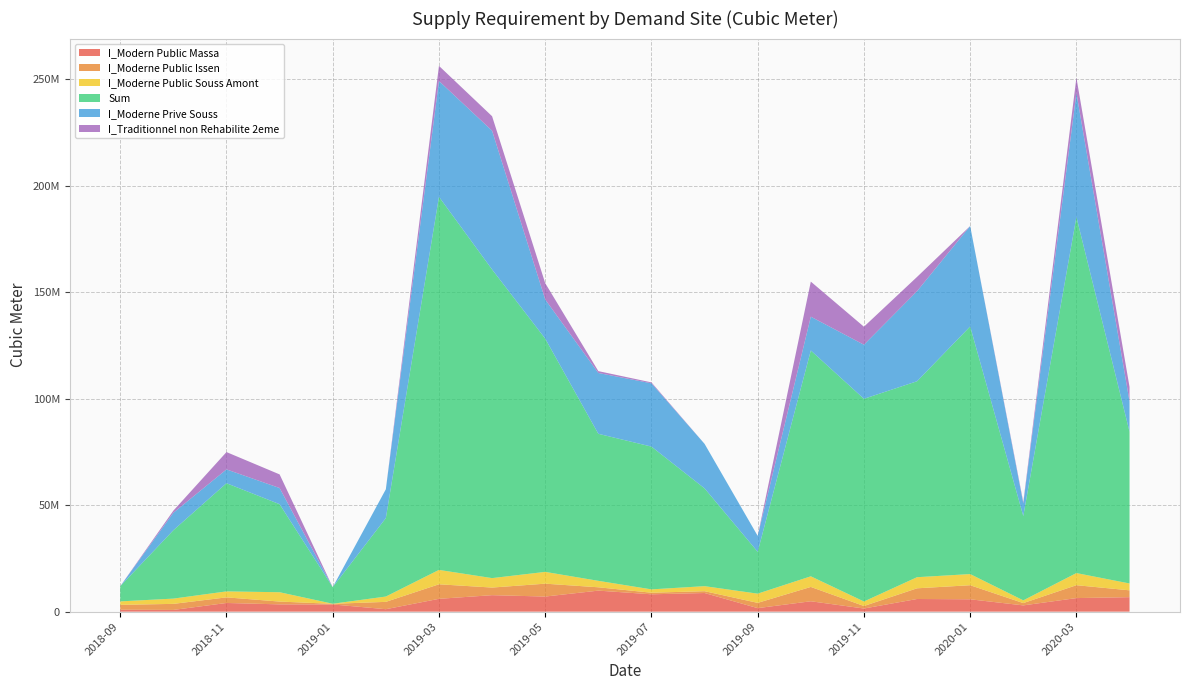

Reading left to right, transcribe all the data shown in this chart.

I_Modern Public Massa: 915167.0	814983.0	4081143.0	3425010.0	3385693.0	1157274.0	6029809.0	7747368.0	7099555.0	9881503.0	8154608.0	8755573.0	1658974.0	4883092.0	1475367.0	5950659.0	5810197.0	2946527.0	6377998.0	6806880.0
I_Moderne Public Issen: 2282871.0	2841404.0	2632733.0	1316234.0	294443.0	3444590.0	6828457.0	3574014.0	6048228.0	1568405.0	745350.0	861456.0	2472499.0	6731949.0	1179621.0	5018336.0	6603818.0	1082278.0	6052131.0	3209590.0
I_Moderne Public Souss Amont: 1629343.0	2473552.0	2806679.0	4385433.0	40664.6	2498302.0	6751016.0	4441004.0	5536237.0	3031513.0	1568930.0	2363524.0	4324374.0	4988539.0	2125050.0	5220976.0	5239848.0	1278905.0	5698049.0	3224641.0
Sum: 7114558.0	32122136.0	50817901.0	41357652.0	7782916.0	36862174.0	175273510.0	144972694.0	109577796.0	69063191.0	67070634.0	45929435.0	19666918.0	106080751.0	95207699.0	92042834.0	116325189.0	39615234.0	167270309.0	71304784.0
I_Moderne Prive Souss: 0.0	8193466.0	6486795.0	7593090.0	0.0	13529774.0	54389450.0	65183565.0	18385208.0	28580146.0	29722100.0	20918489.0	7476350.0	15874003.0	25393664.0	42314053.0	47176182.0	5921490.0	58241625.0	14177617.0
I_Traditionnel non Rehabilite 2eme: 0.0	1003265.0	8139005.0	6397879.0	0.0	0.0	7107987.0	6804578.0	7669321.0	867771.0	437119.0	0.0	0.0	16478282.0	8466649.0	6697313.0	0.0	646612.0	7202101.0	6835059.0